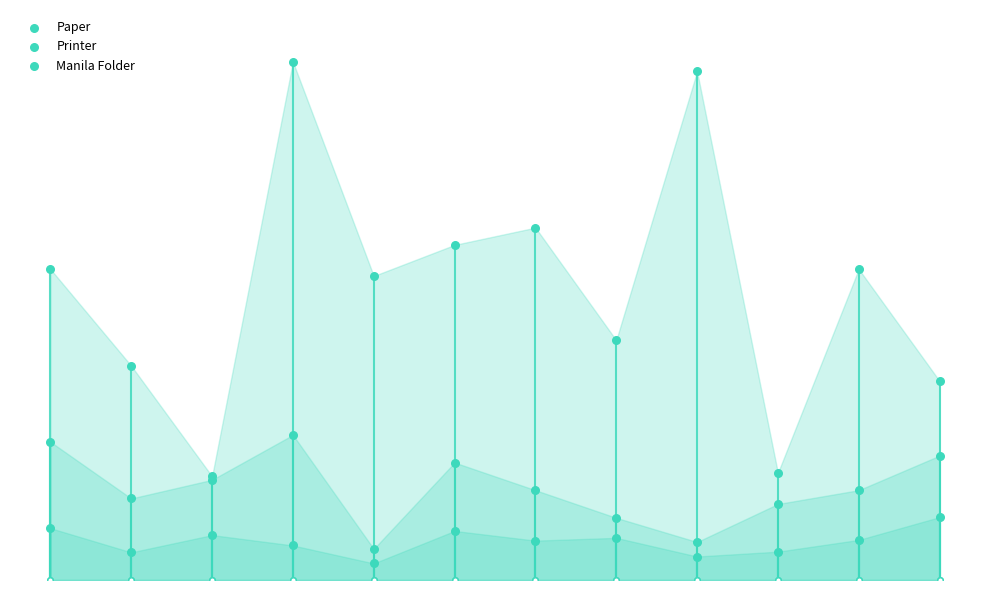

Which series has the largest Y range (max minus min)?

Paper